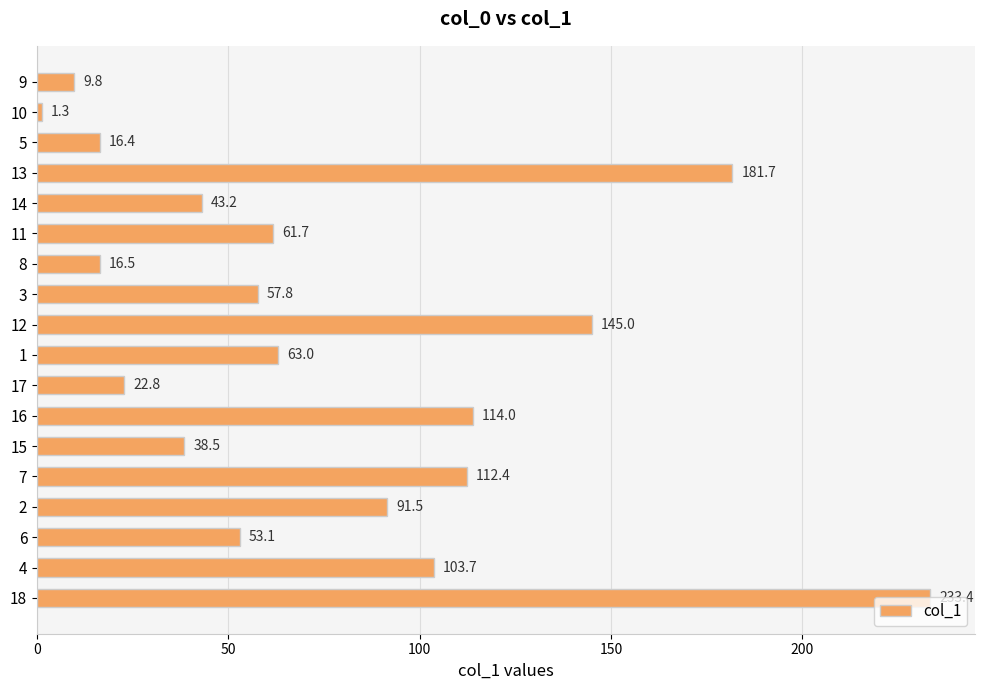

Rank the categories by value from lowest to highest.

10, 9, 5, 8, 17, 15, 14, 6, 3, 11, 1, 2, 4, 7, 16, 12, 13, 18